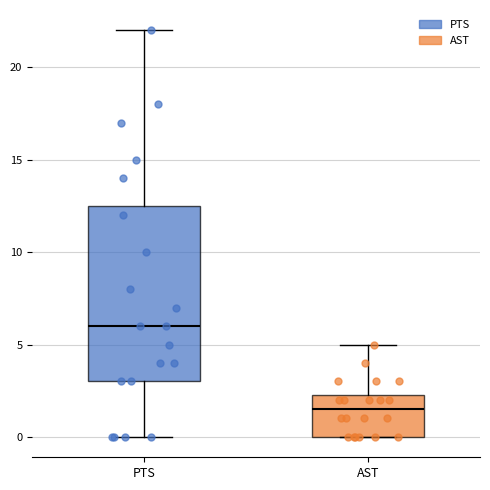

Reading left to right, read every box against the y-axis: the position of its median line, the range the box covers, and the ends of its whiskers. The values are not printed on the chart, so give them approximately, as read against the axis.

PTS: median 6.0, box 3.0 to 12.5, whiskers 0.0 to 22.0
AST: median 1.5, box 0.0 to 2.5, whiskers 0.0 to 5.0